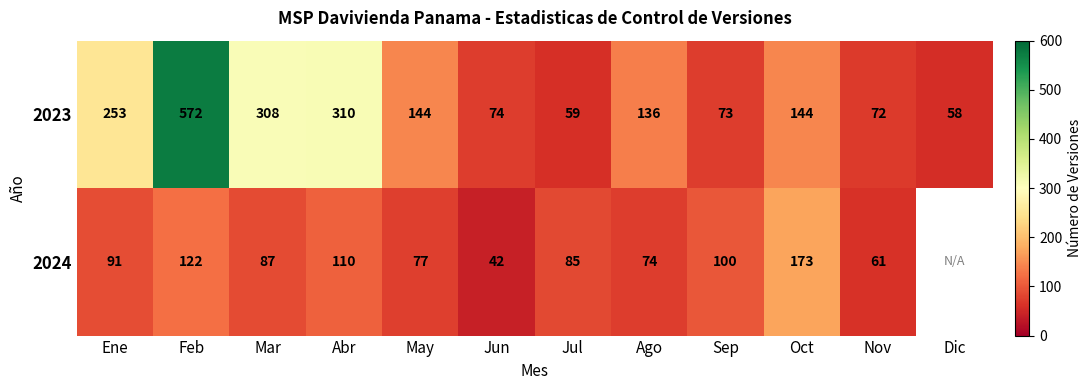

What is the difference between the second highest and minimum values in the 2023 series?

252